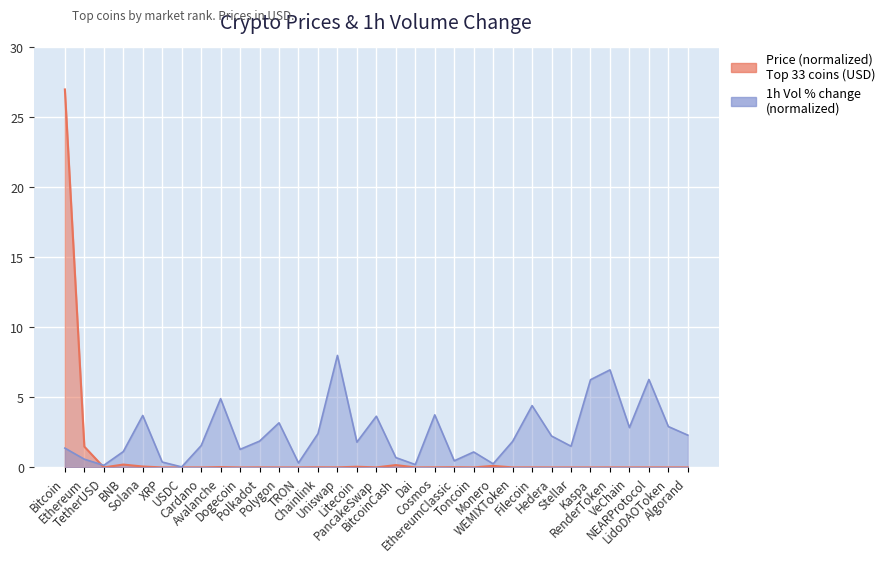

The Volume_pct series shows 3.7 at PancakeSwap. True or false?

True